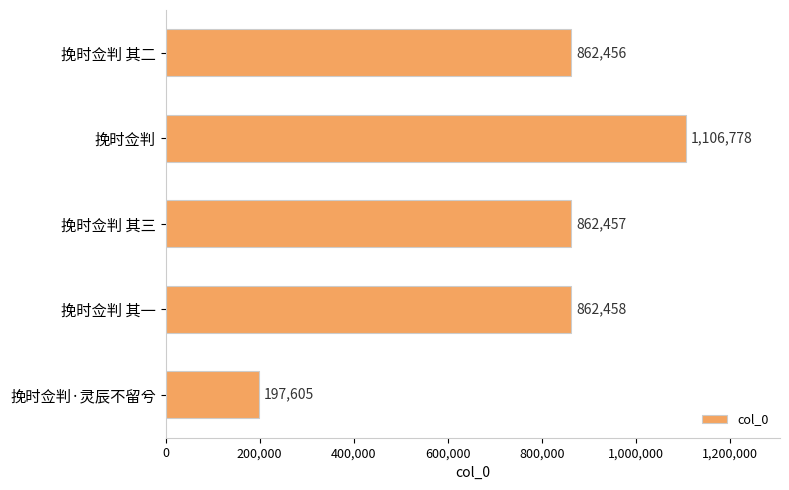

Which category has the lowest value across all series?

挽时佥判·灵辰不留兮